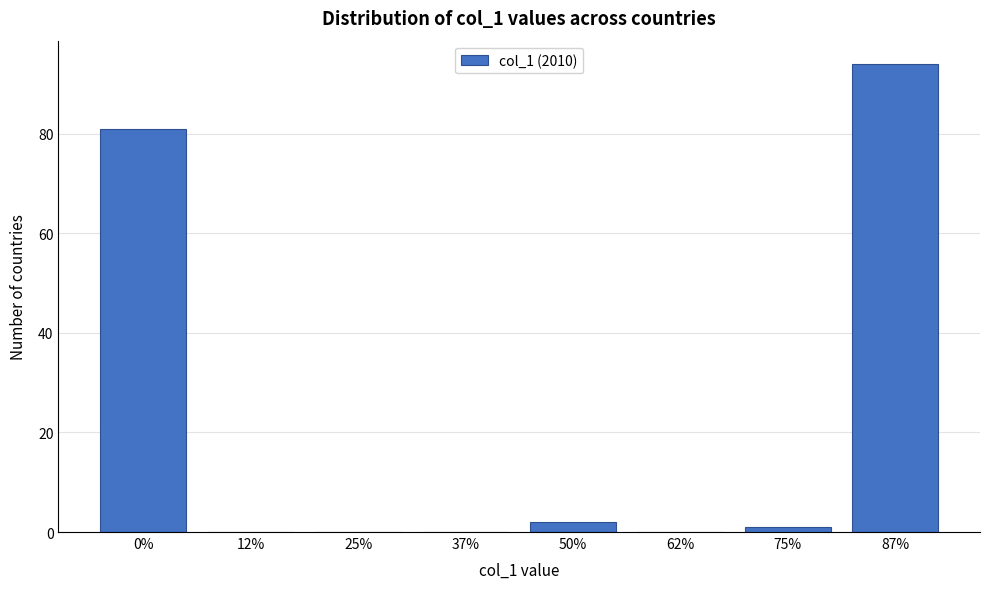

Reading right to left, what are all the values shown in this chart?

87%=94	75%=1	62%=0	50%=2	37%=0	25%=0	12%=0	0%=81